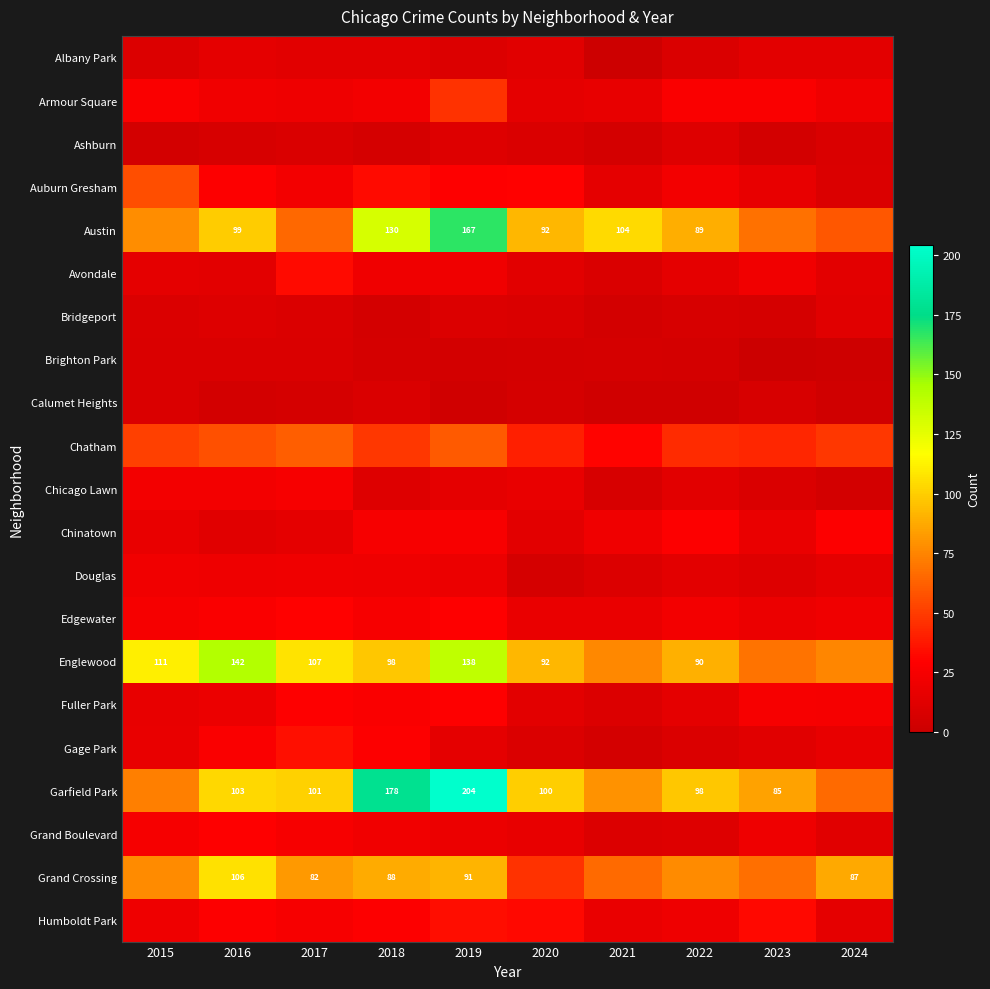

The value of Austin at 2022 is 134. True or false?

False